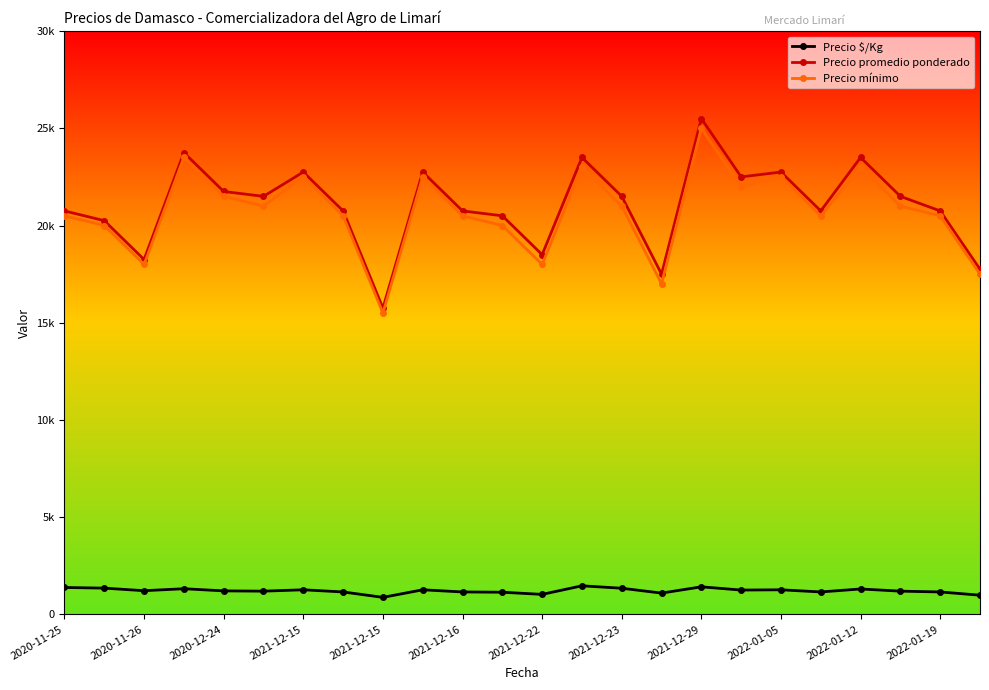

Which series has the largest total across all categories?

Precio promedio ponderado